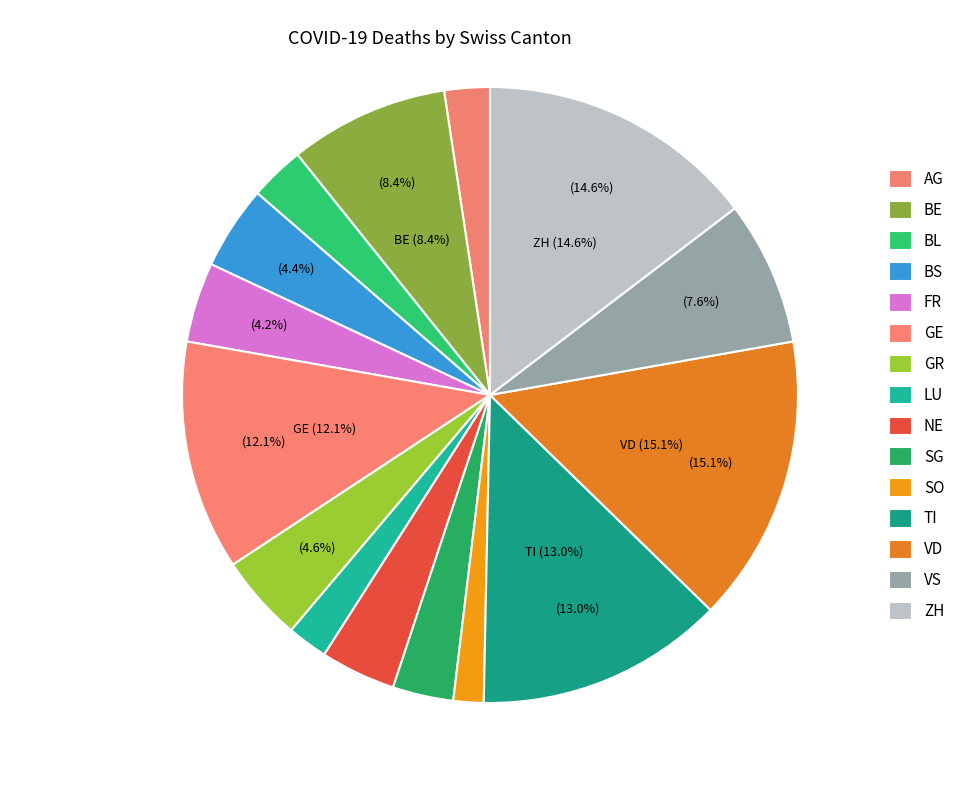

Does VS represent more than half of the total?

No